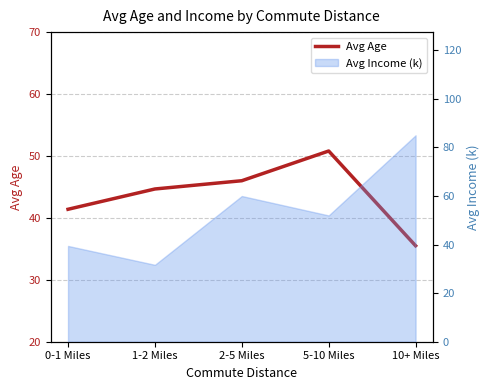

Where does the data first go above 44?

1-2 Miles